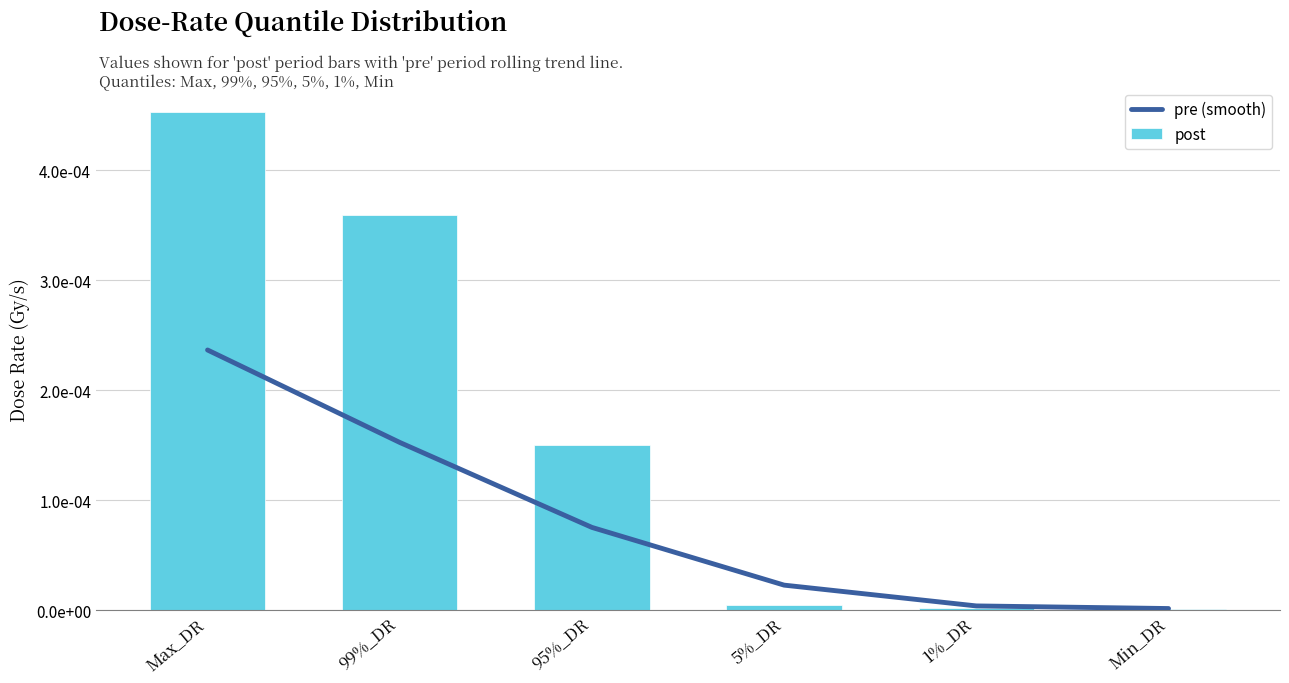

Which category has the highest value across all series?

Max_DR